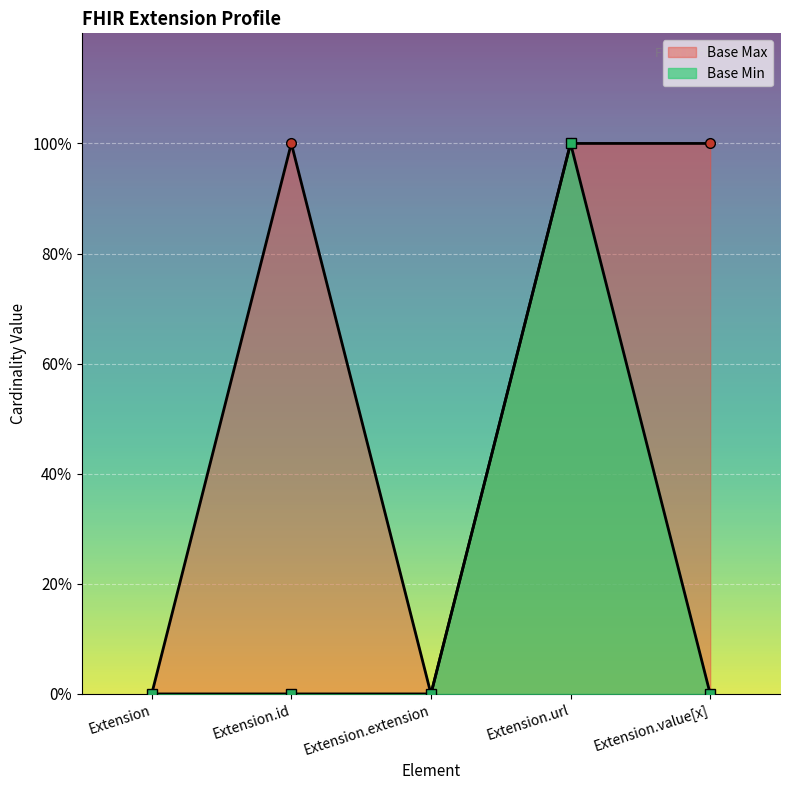

Does the chart display data point markers on the line(s)?

Yes